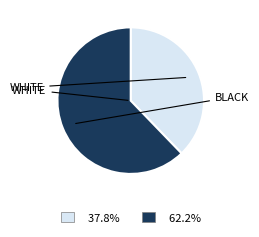

Is there a majority slice in this chart?

Yes